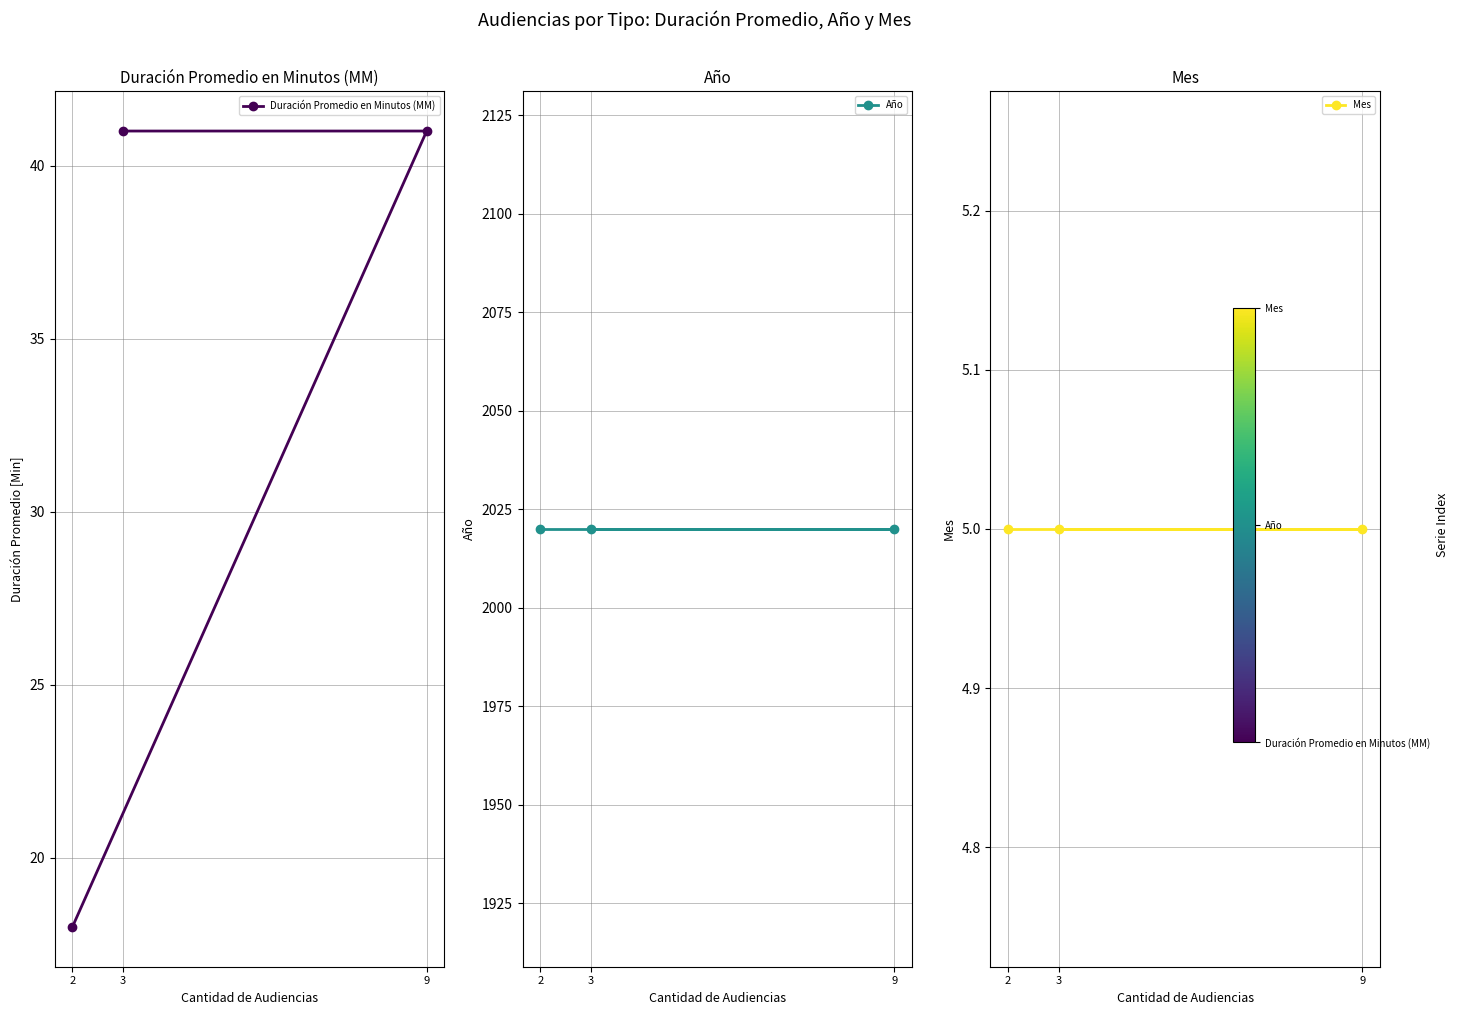

Between 9 and 2, which is larger?

9